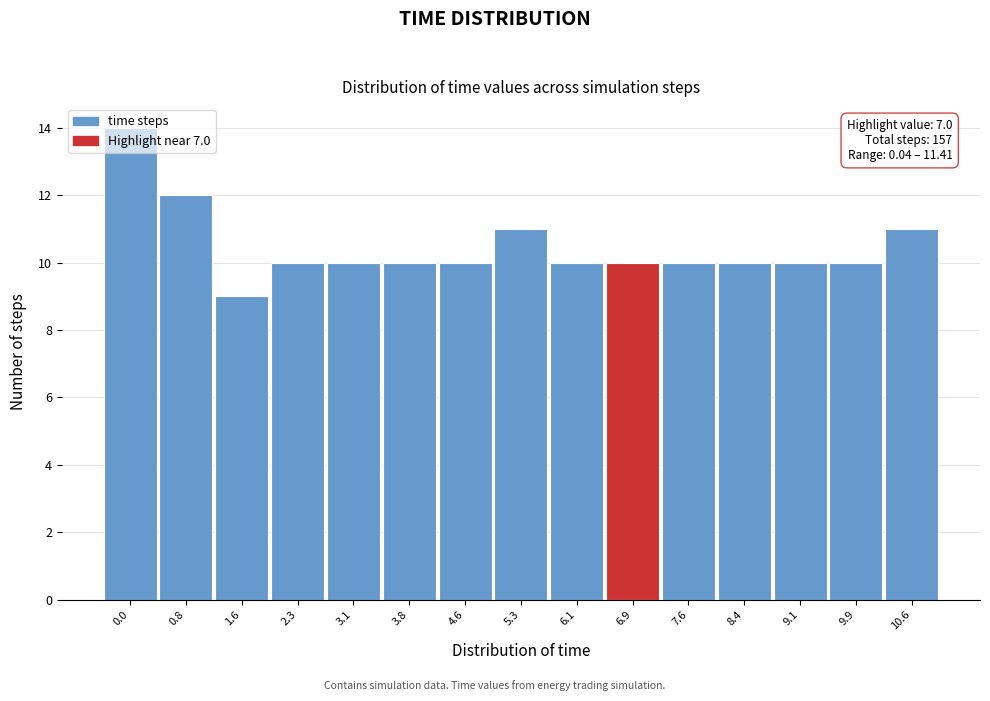

Which category has the lowest value across all series?

1.6